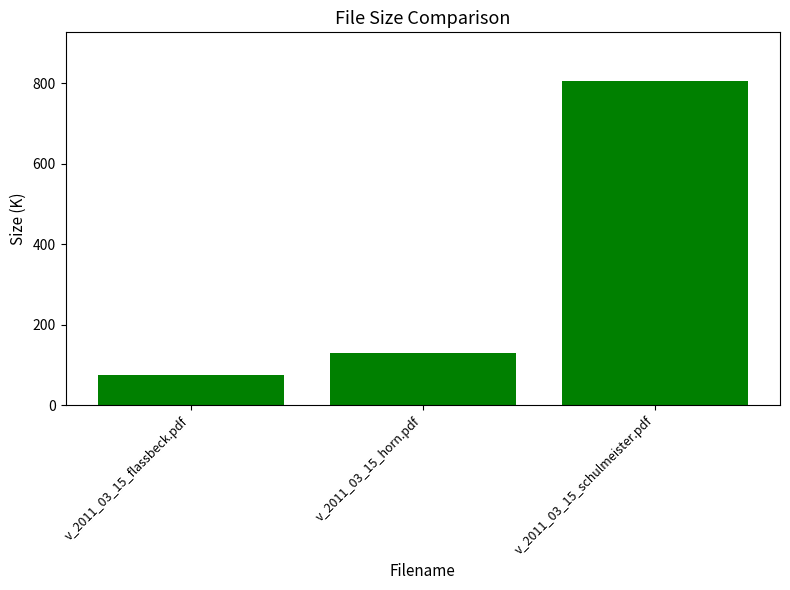

What is the change in value from v_2011_03_15_flassbeck.pdf to v_2011_03_15_schulmeister.pdf?

+729.6